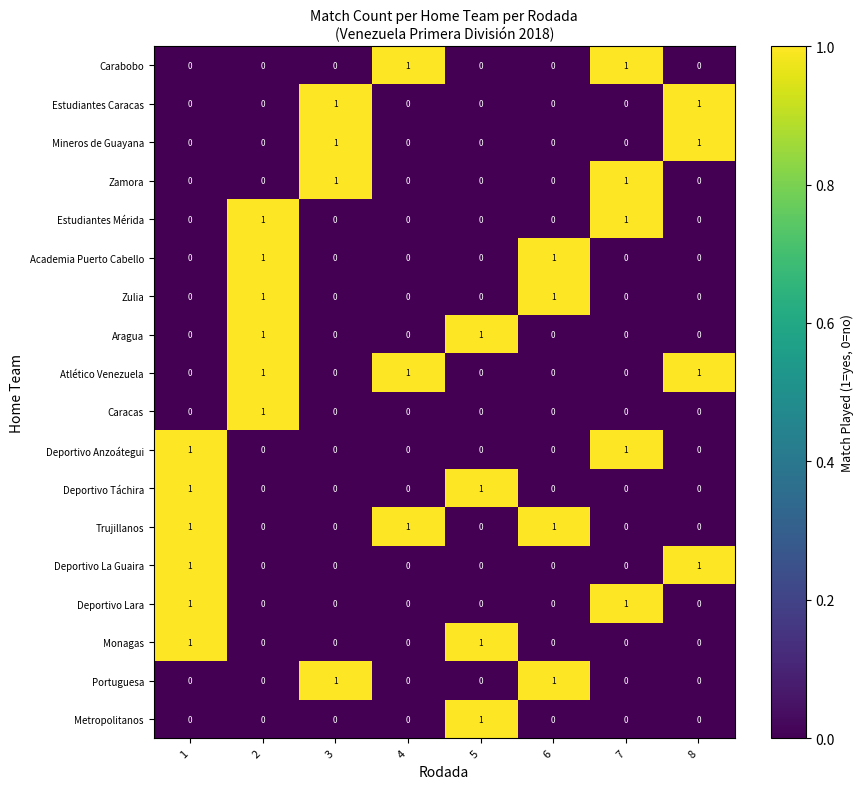

The Atlético Venezuela series shows 0 at 6. True or false?

True